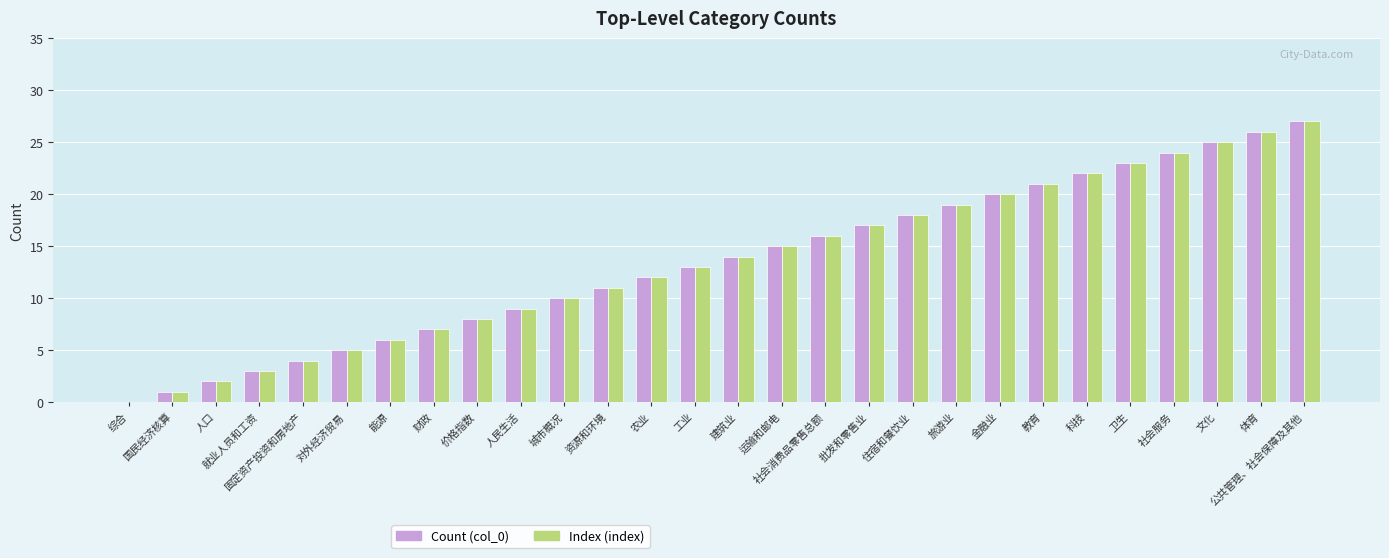

What is the sum of the Index (index) values at 就业人员和工资 and 固定资产投资和房地产?

7